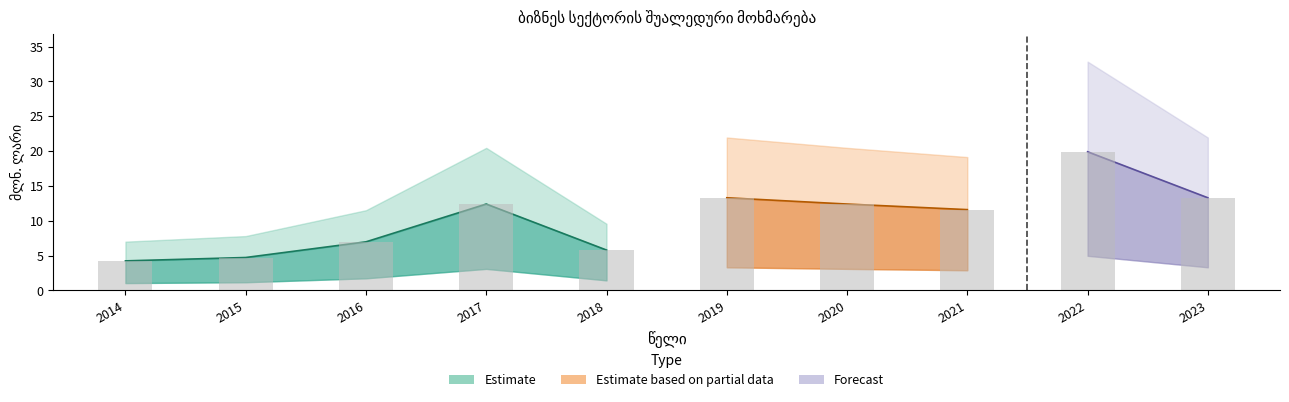

Rank the categories by value from highest to lowest.

2022, 2019, 2023, 2017, 2020, 2021, 2016, 2018, 2015, 2014